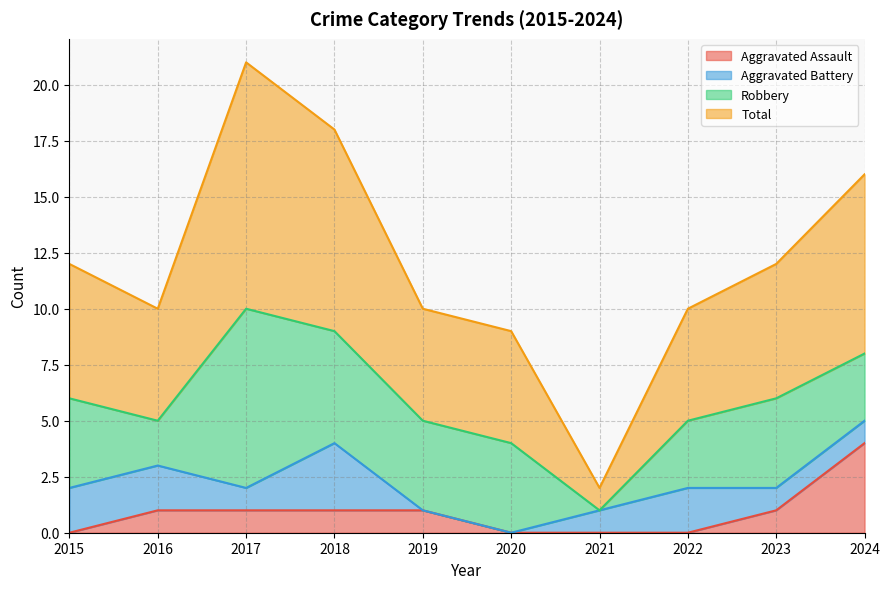

What is the maximum value for Aggravated Assault?

4